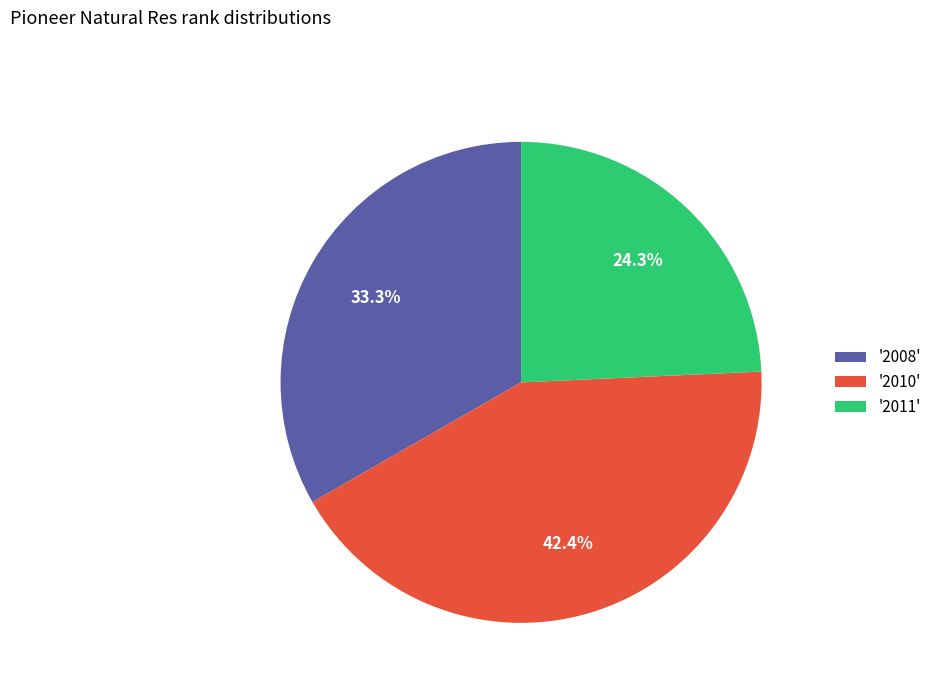

Is the sum of '2010' and '2008' greater than half?

Yes